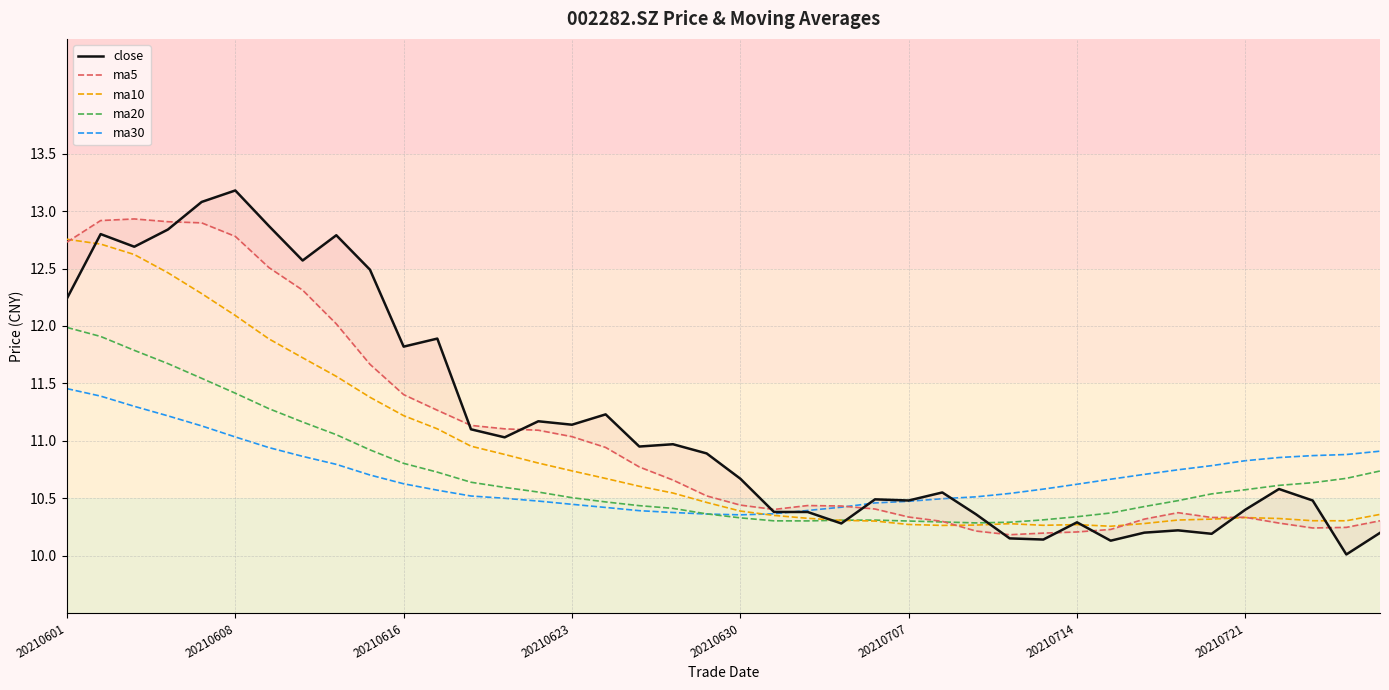

True or false: ma20 has a value of 16.3 at 20210616.

False